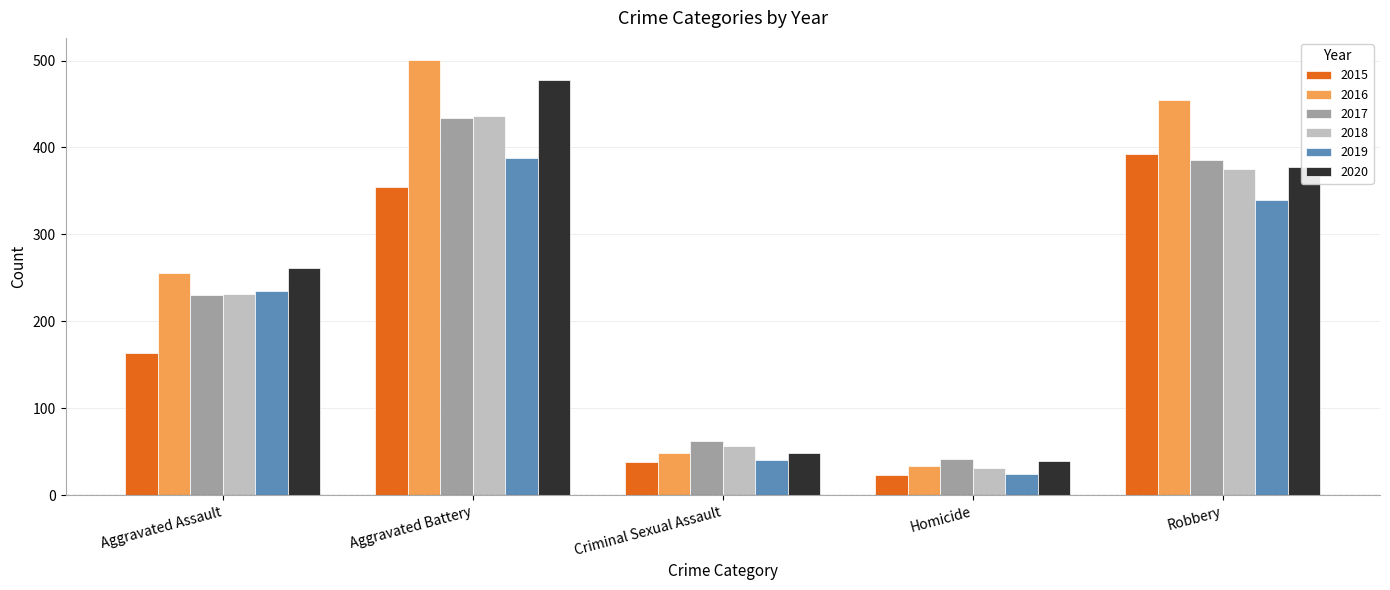

What is the label of the 3rd bar from the right?

Criminal Sexual Assault